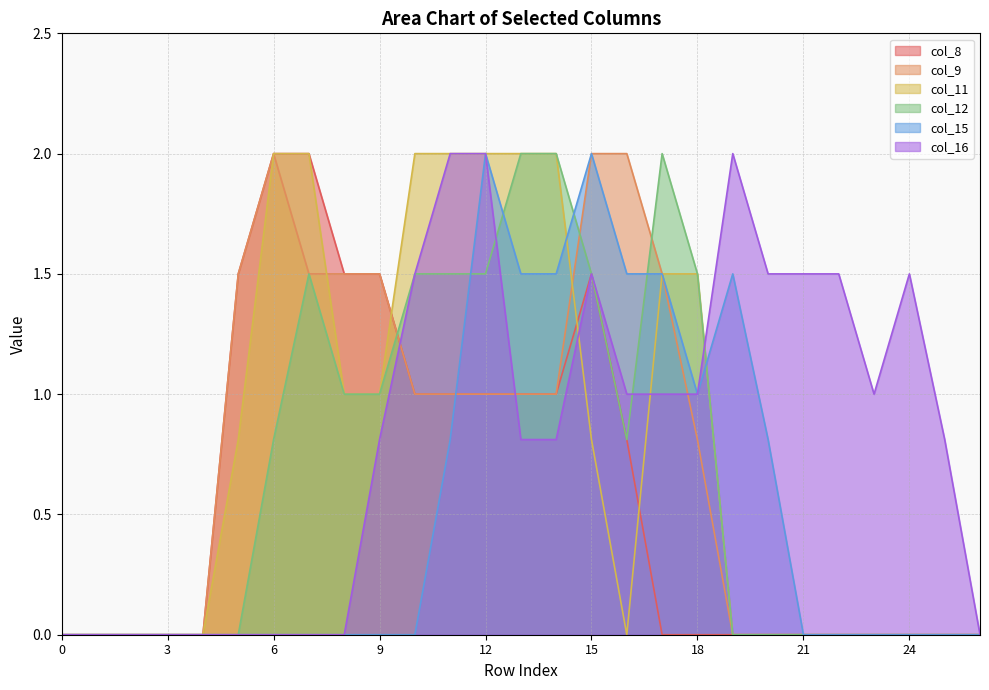

At 20, list the series in order from largest to smallest.

col_16, col_15, col_8, col_9, col_11, col_12